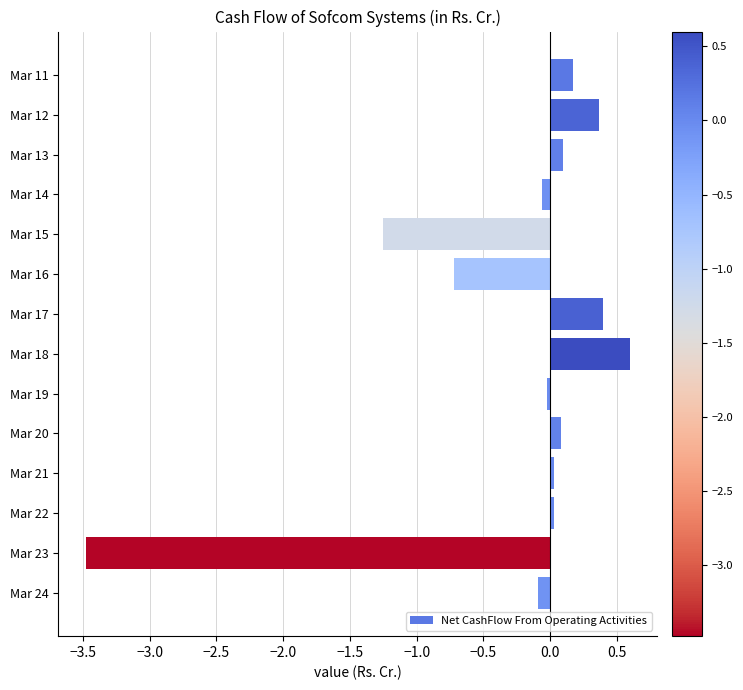

What is the value of the 3rd bar from the top?

0.1